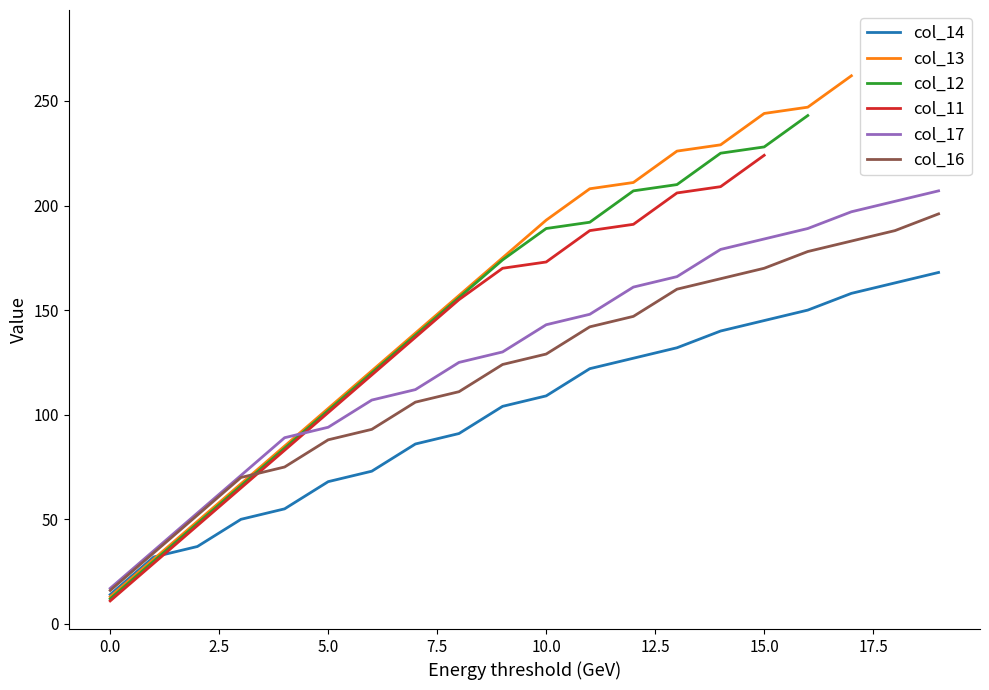

Is it true that col_17 equals 184 at 15.0?

True